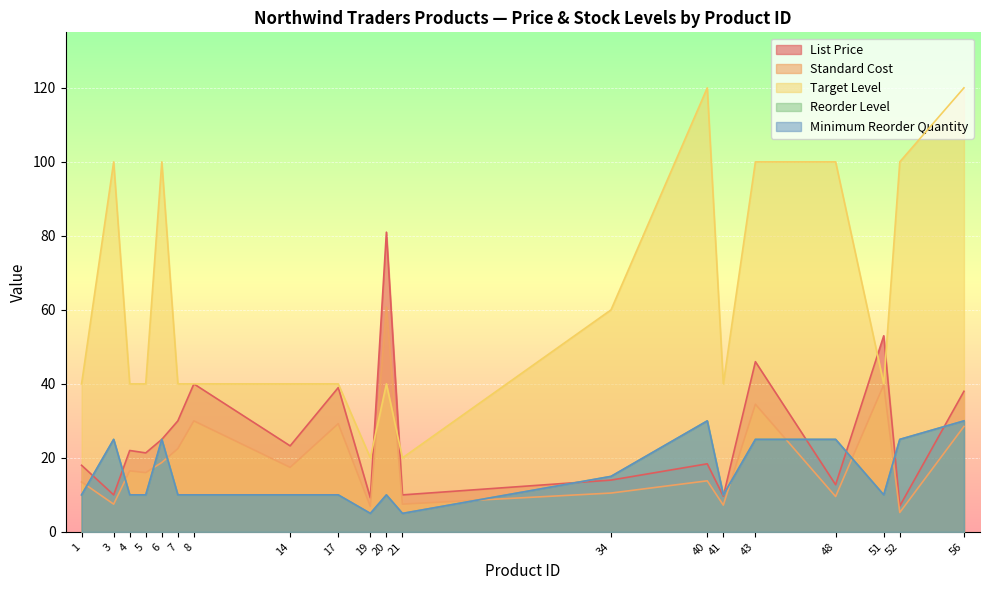

True or false: Minimum Reorder Quantity and Reorder Level intersect in this chart.

False